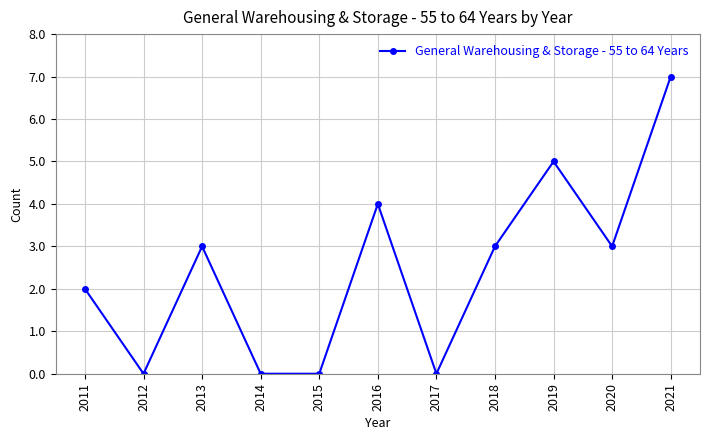

The value at 2019 is 8. True or false?

False